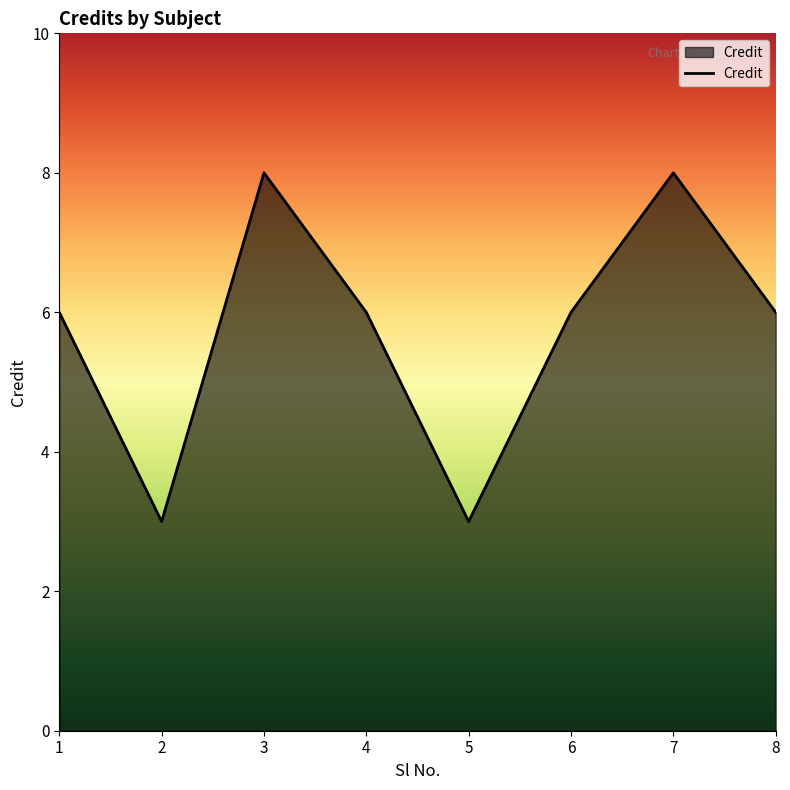

Between 7 and 2, which is larger?

7